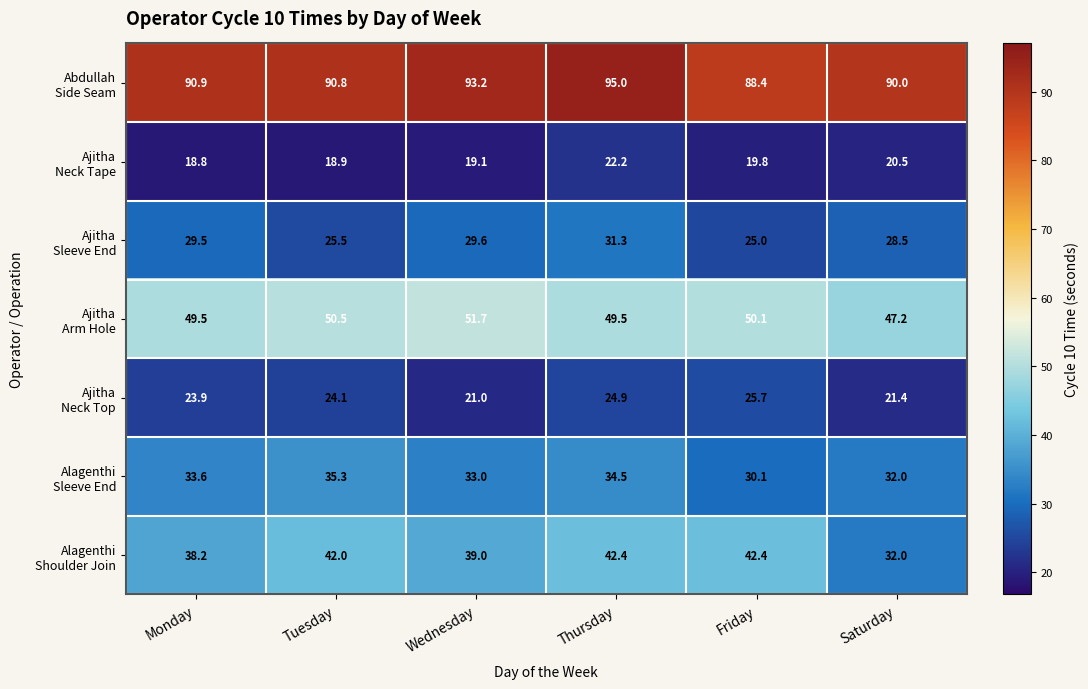

At how many categories does at least one series exceed 57?

6